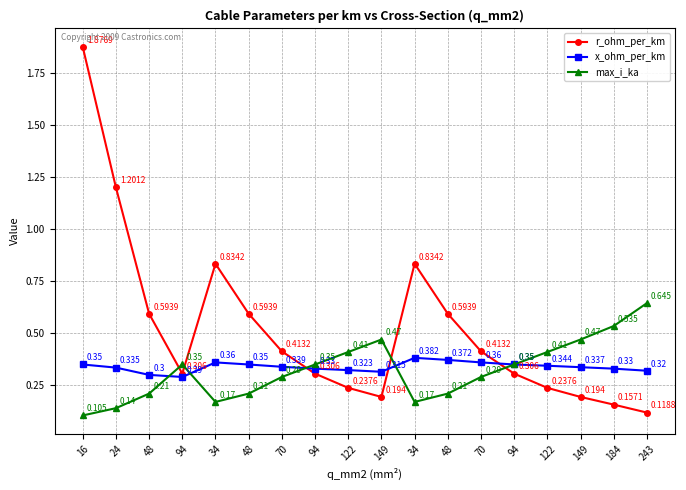

Is this an area chart (filled region under the line)?

No